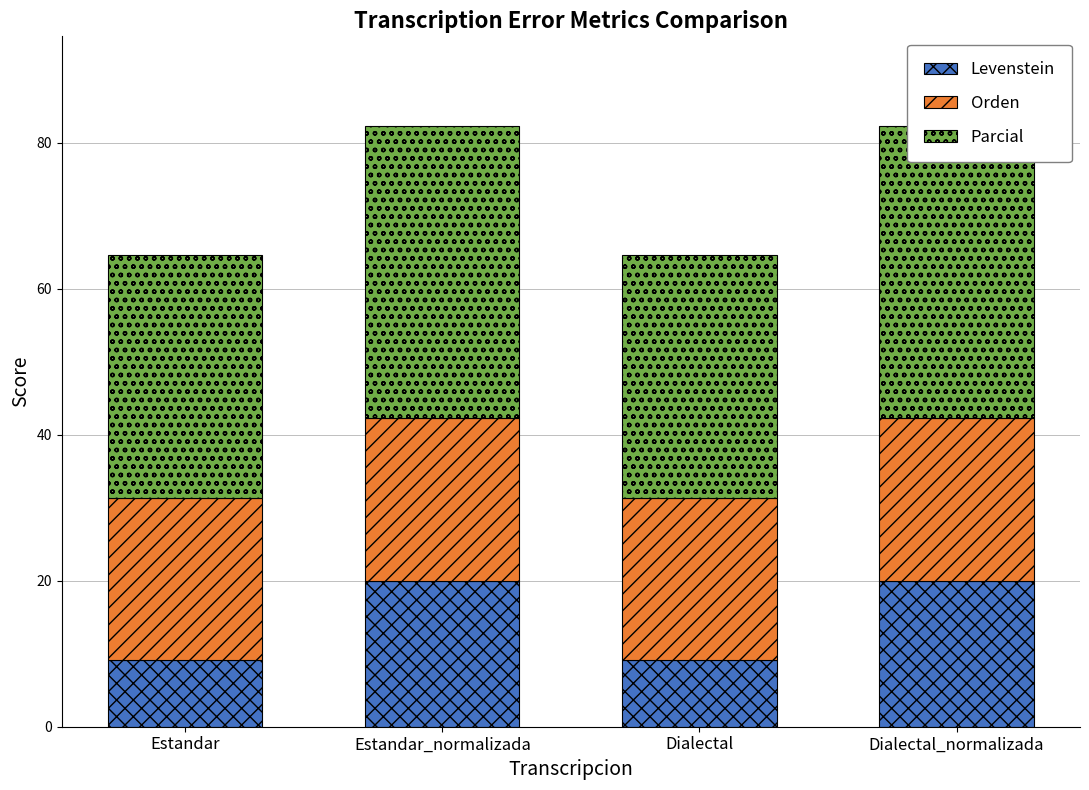

Reading left to right, list all the values displayed in this chart.

Levenstein: 9.1	20.0	9.1	20.0
Orden: 22.2	22.2	22.2	22.2
Parcial: 33.3	40.0	33.3	40.0